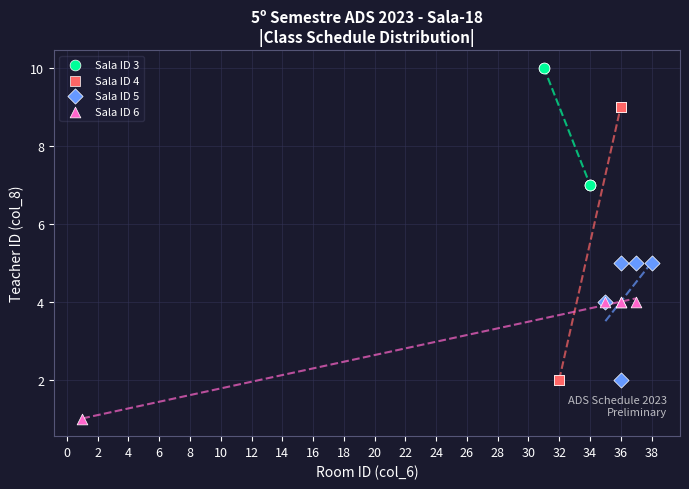

Which series contains the highest Y value?

Sala ID 3